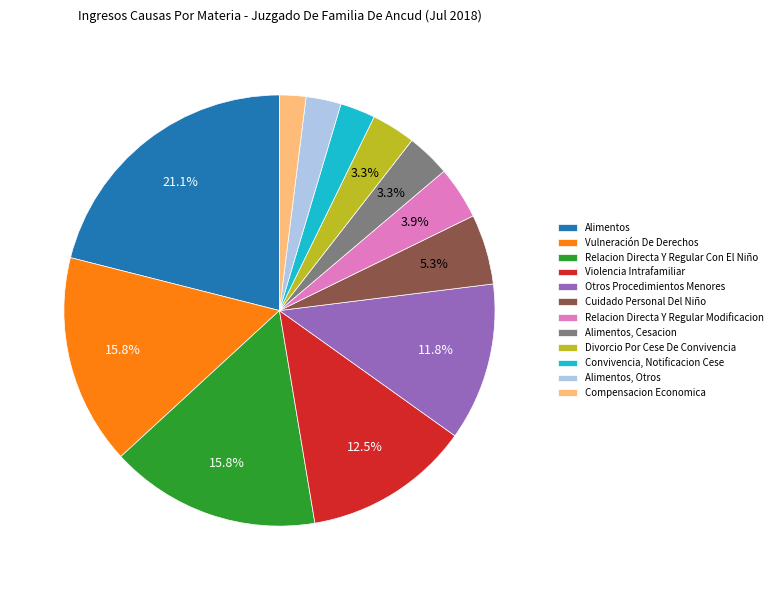

Approximately how many times larger is the value at Cuidado Personal Del Niño compared to Alimentos, Cesacion?

1.6